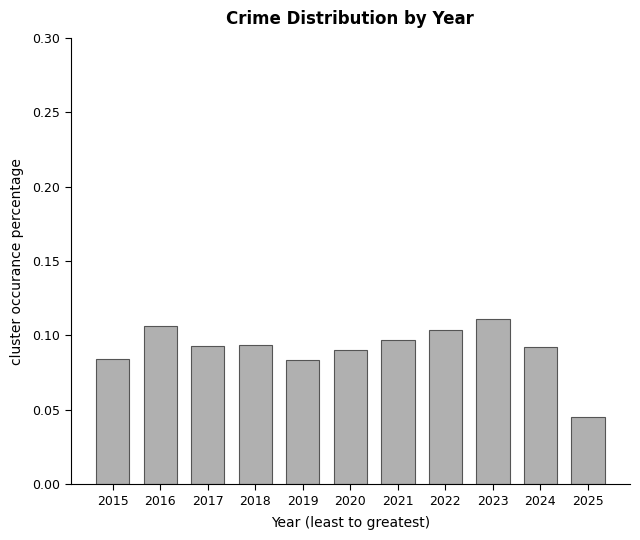

Which has a higher value, 2016 or 2019?

2016